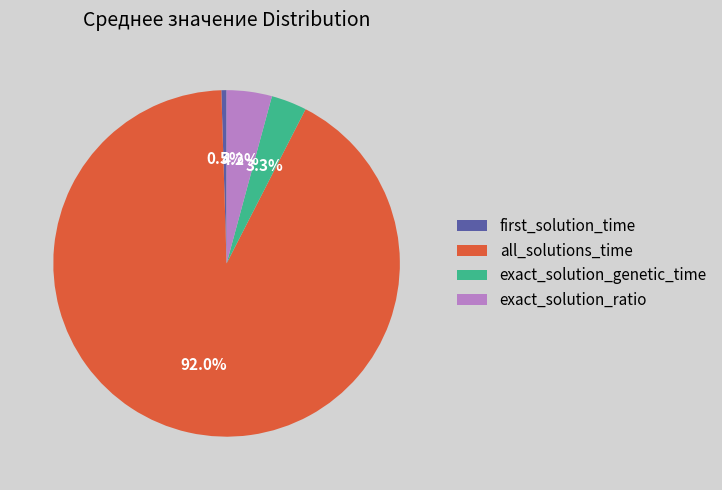

How many slices are in this pie chart?

4